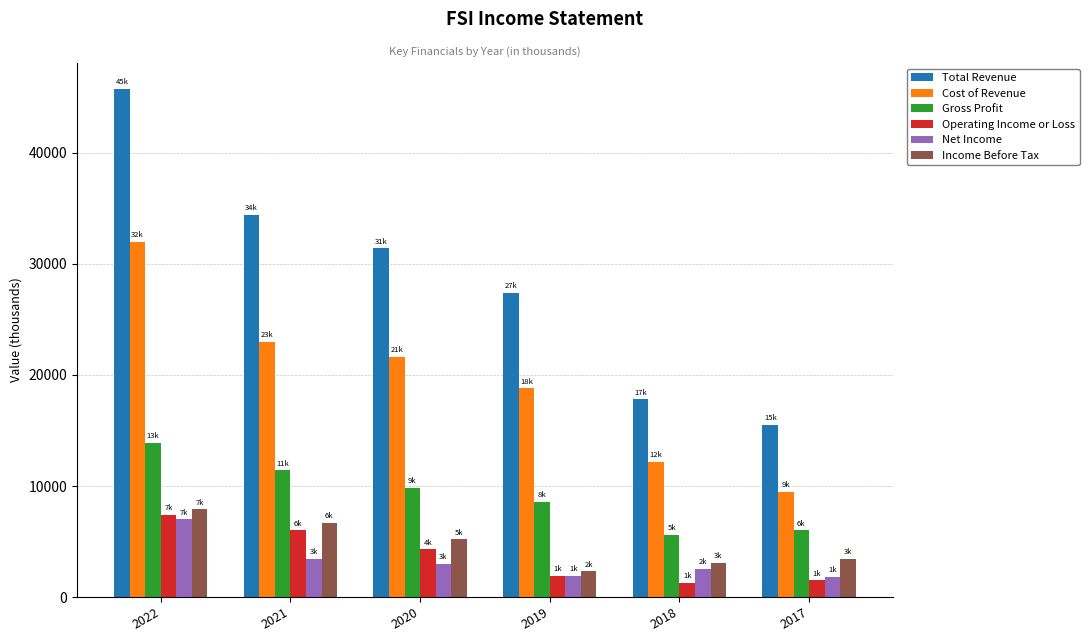

What is the average value of the Net Income series?

3267